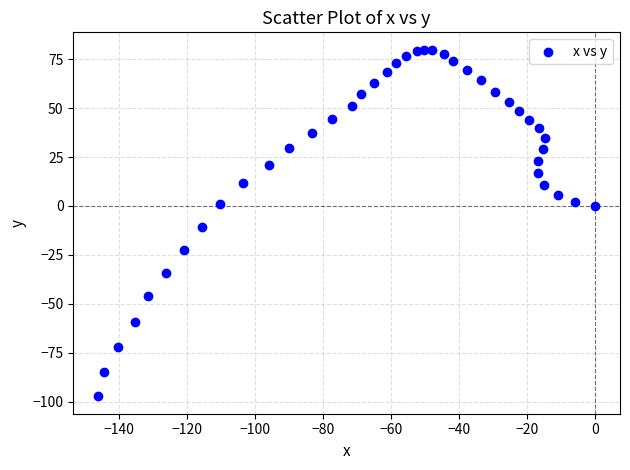

What is the range of X values (max minus min)?

146.0